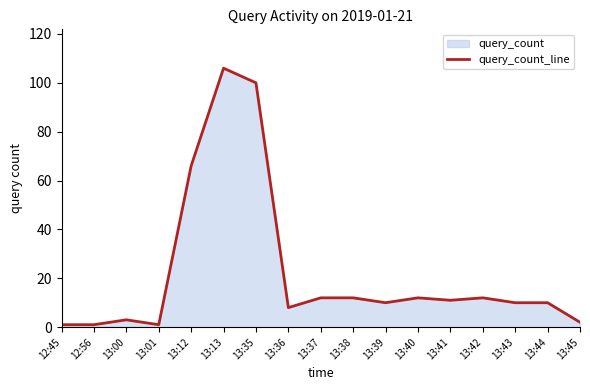

At which category does the data reach its first local peak?

13:00